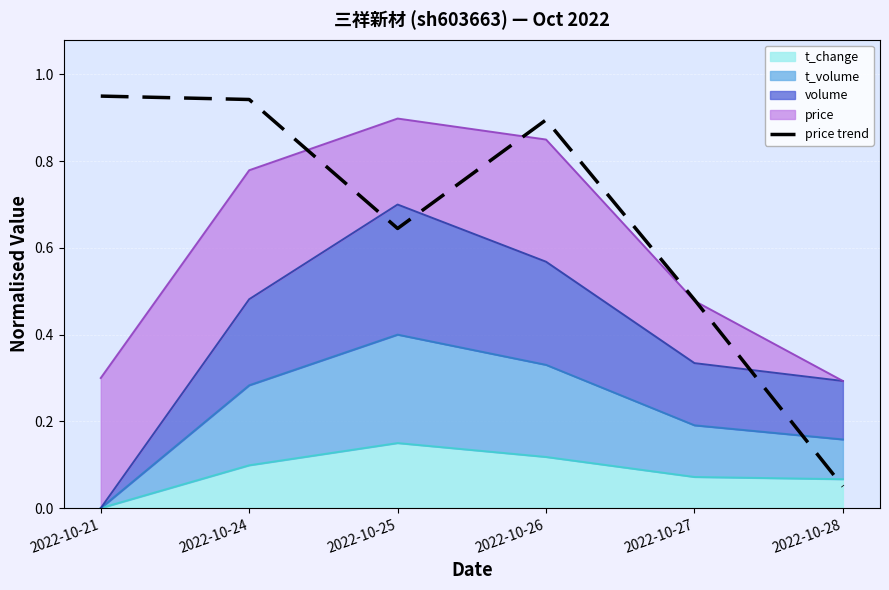

Is it true that the value at 2022-10-26 is 0.4?

False